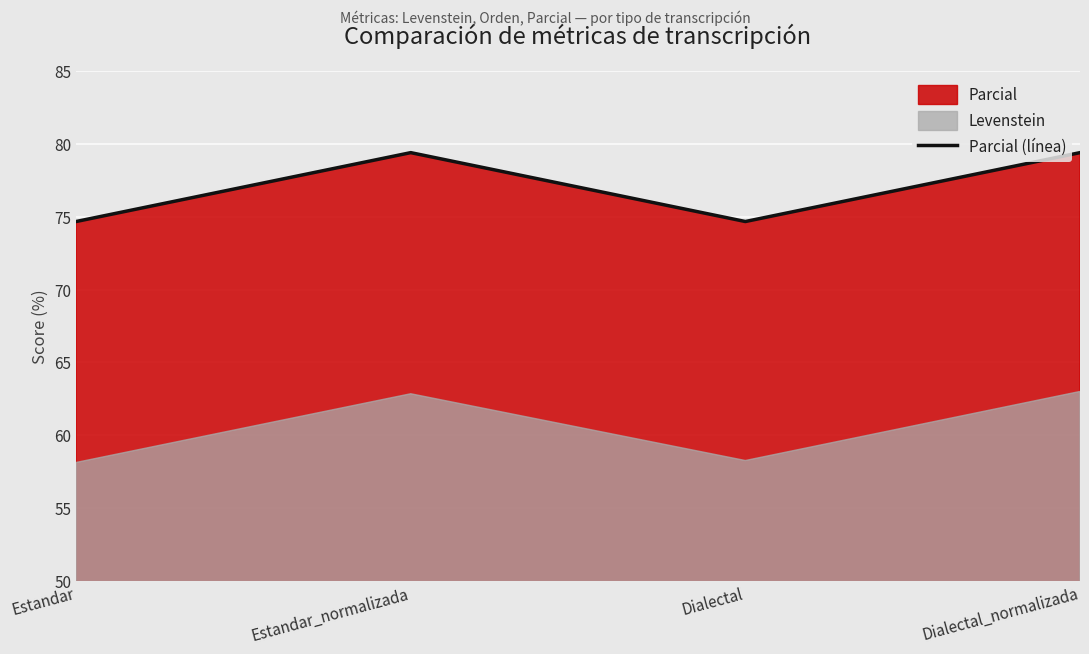

True or false: the data has more than 0 interior local peaks.

True